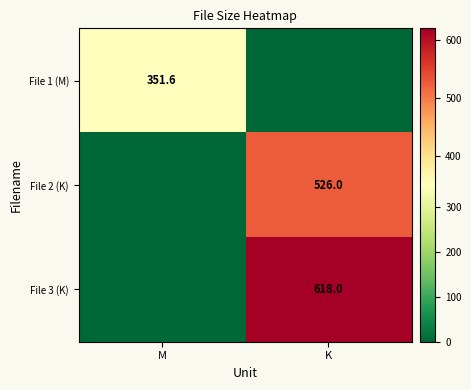

Which category has the highest value across all series?

K